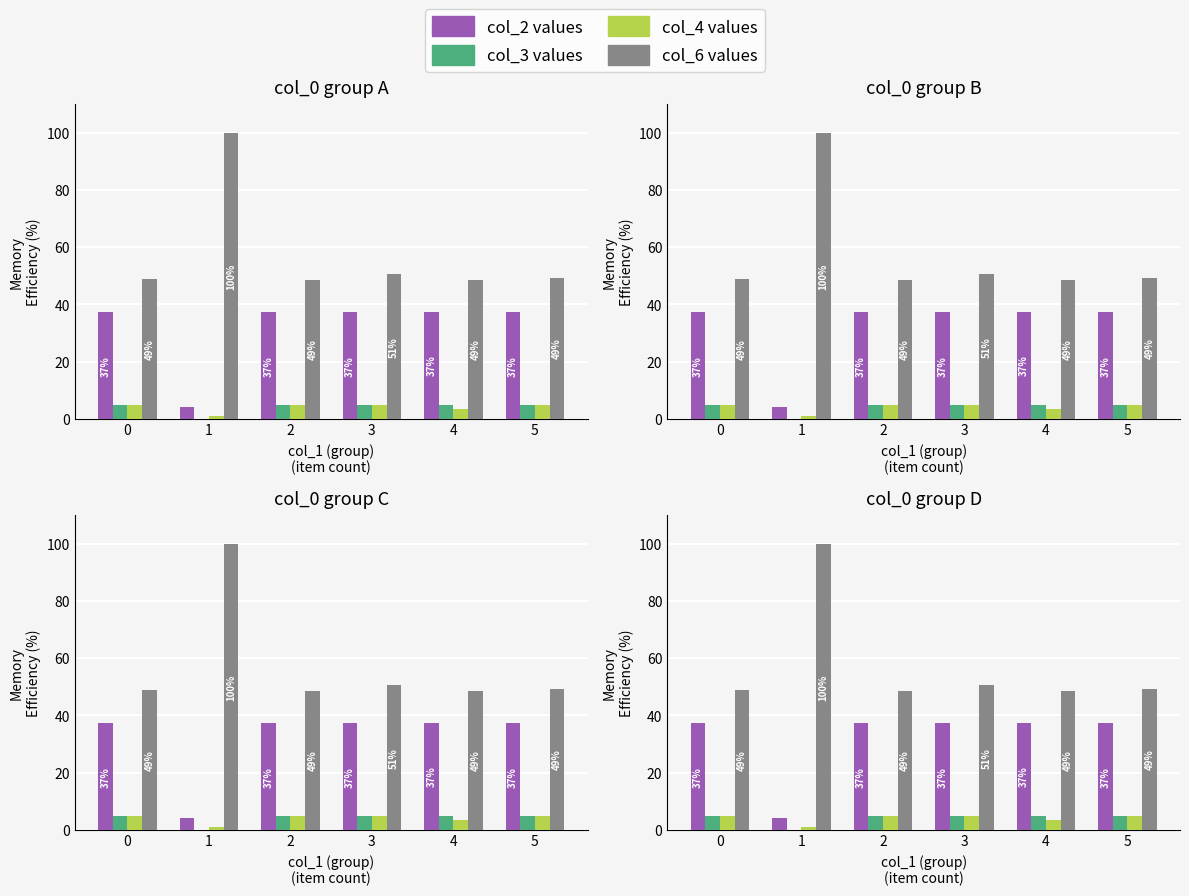

Reading left to right, what are all the values shown in this chart?

col_2 series: 37.3	4.2	37.3	37.3	37.4	37.3
col_3 series: 4.7	0.1	4.7	4.7	4.7	4.7
col_4 series: 4.7	0.9	4.7	4.7	3.6	4.7
col_6 series: 49.0	100.0	48.6	50.6	48.6	49.4